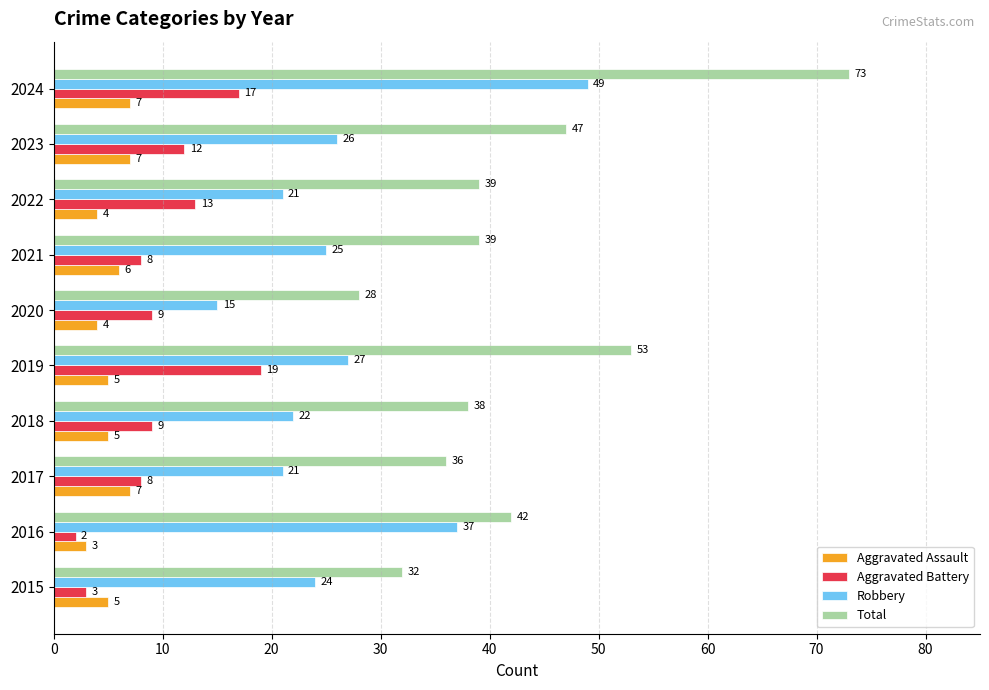

What value does the Total series have at 2019, to the nearest 5?

55